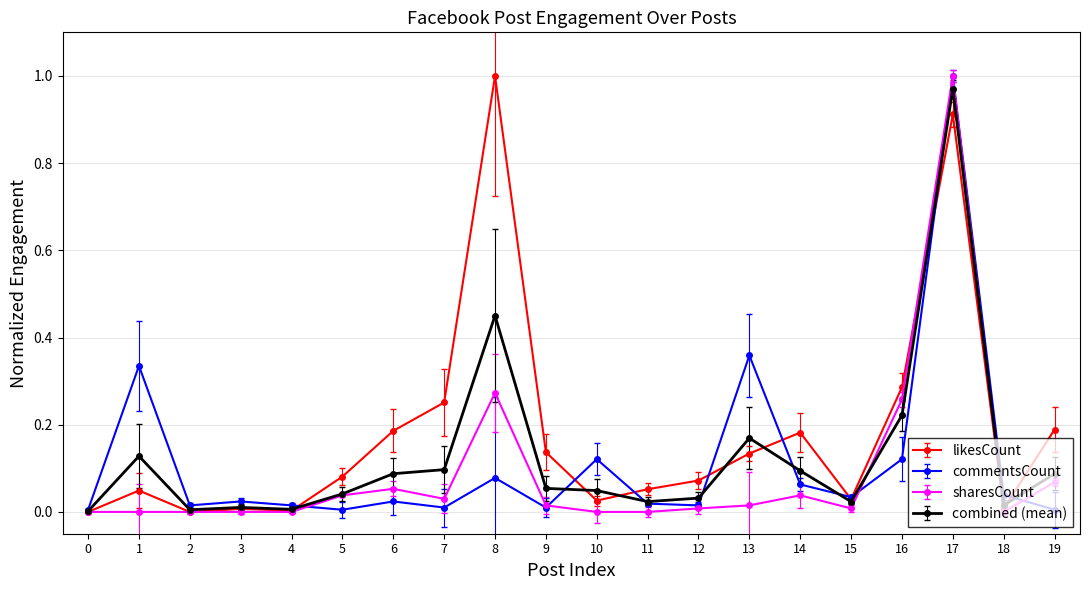

True or false: sharesCount has a value of 1.8 at 17.

False